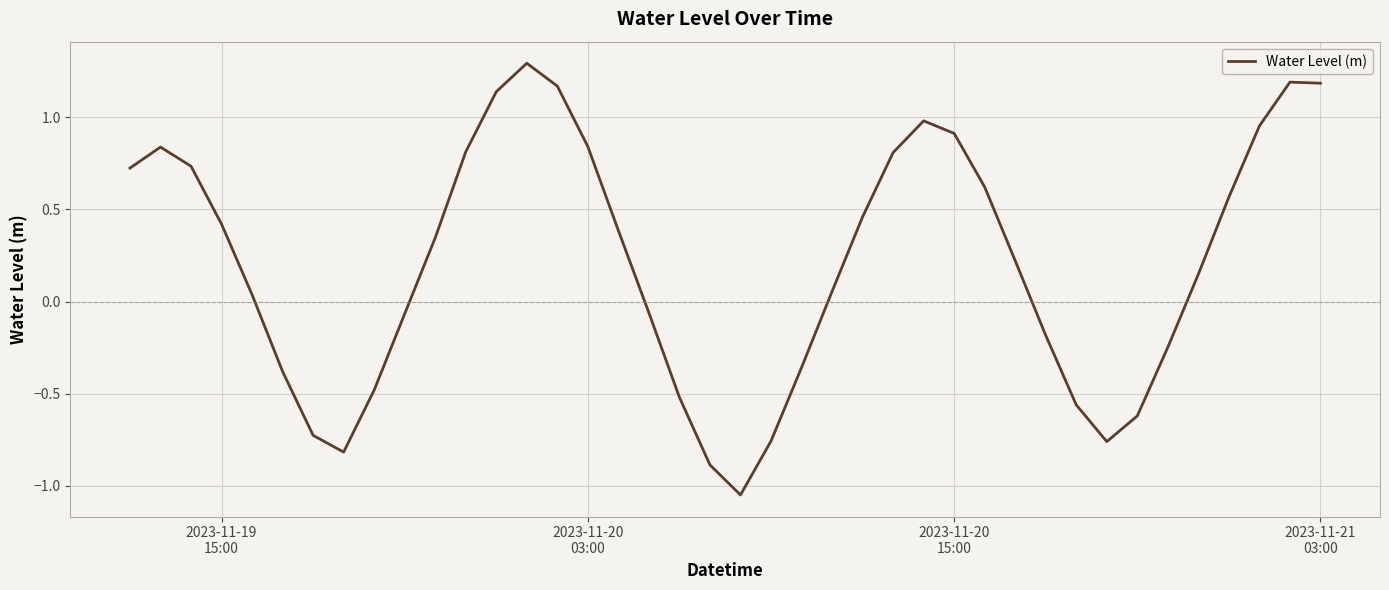

What is the maximum value shown in the chart?

1.3